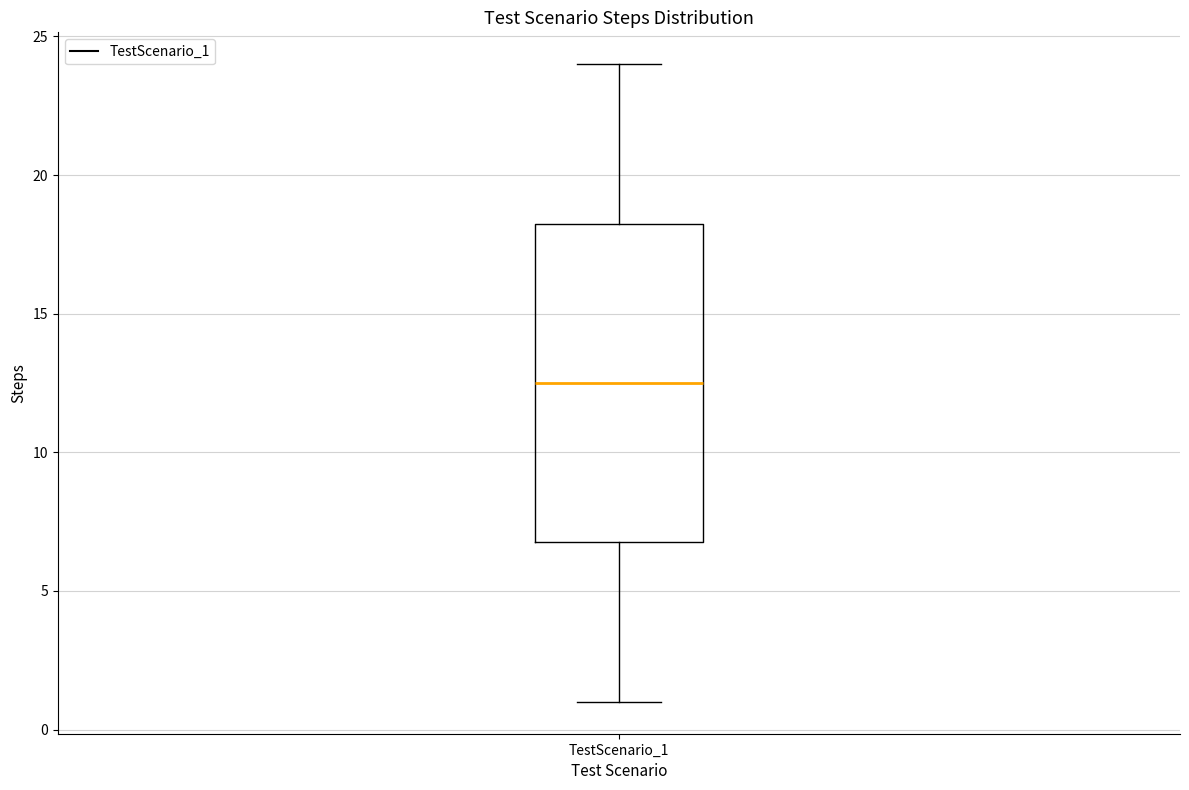

Where does the median line of the box for TestScenario_1 sit on the y-axis? The values are not printed on the chart, so give them approximately, as read against the axis.

12.5